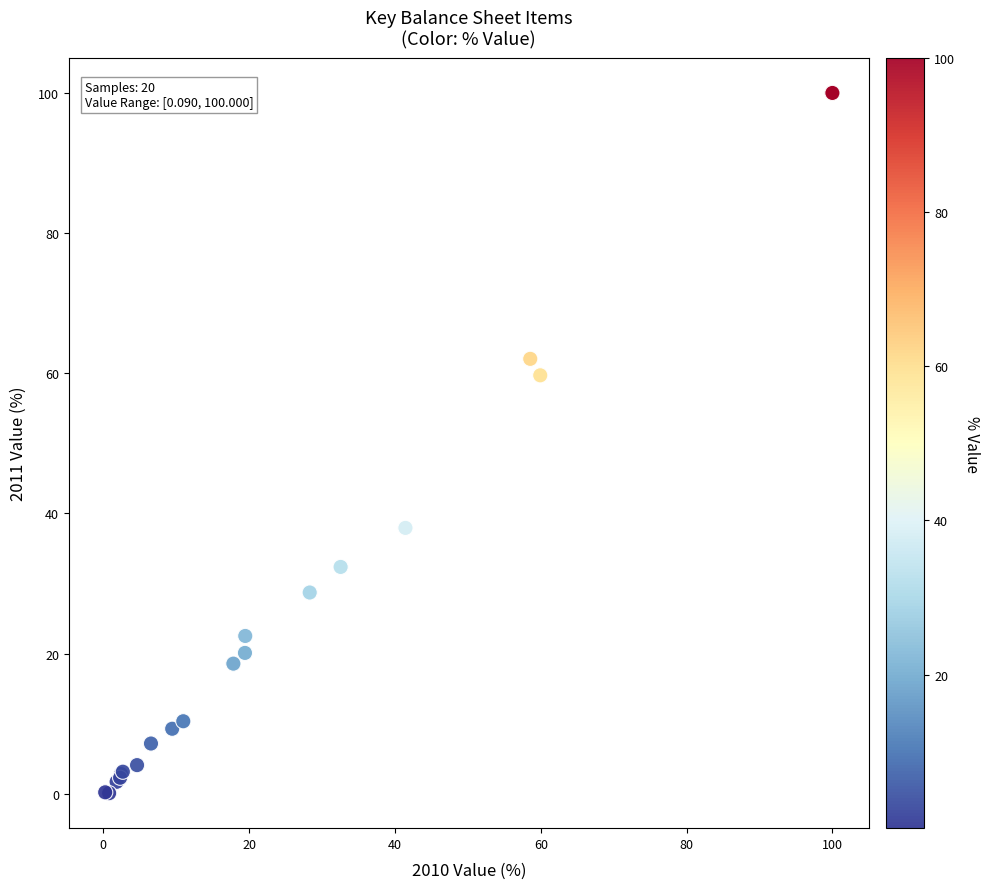

What Y value in the scatter plot is closest to 50?

59.7